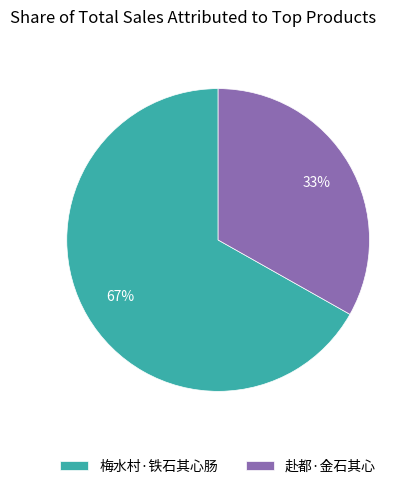

Which slice is the largest?

梅水村·铁石其心肠